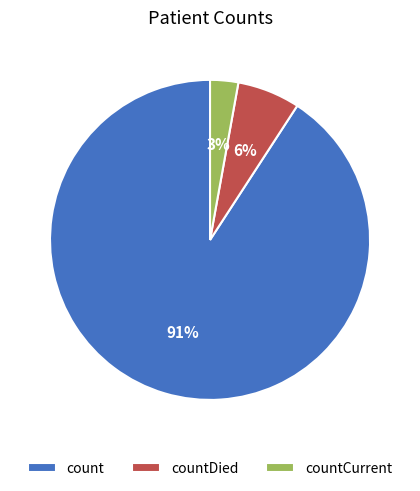

Which category has the biggest portion of the pie?

count